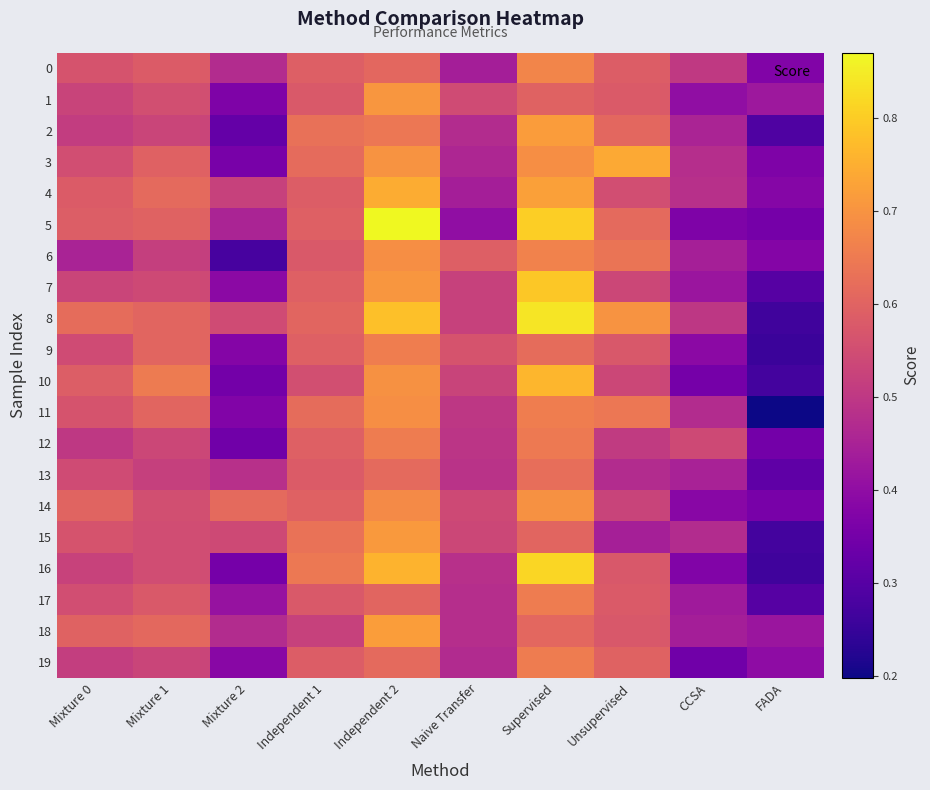

Which series has the largest total across all categories?

8